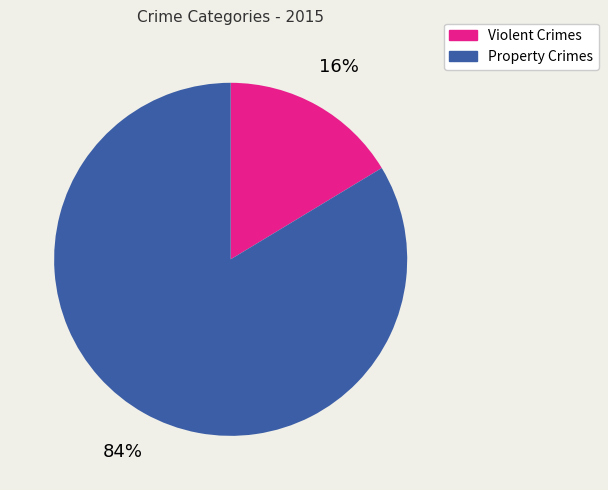

Does any single category account for the majority?

Yes